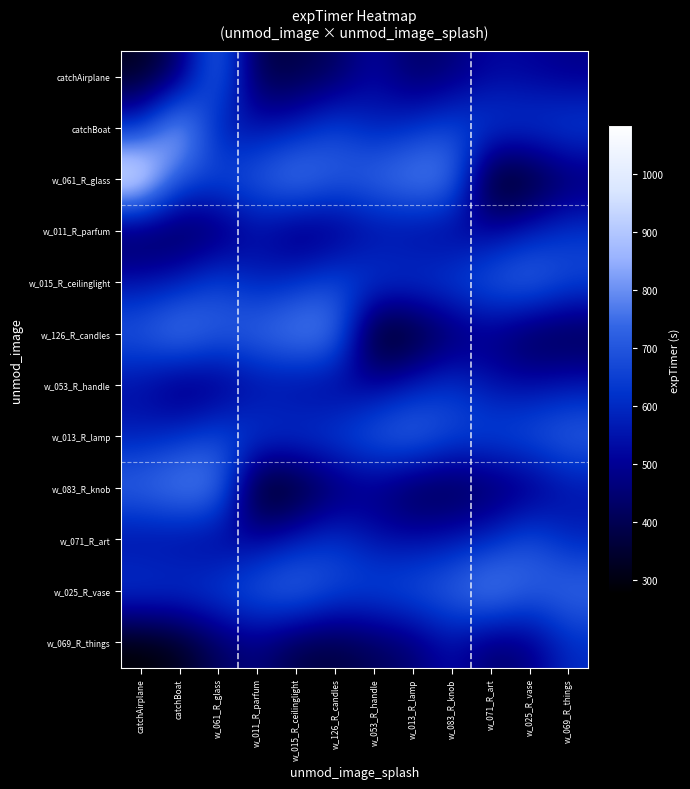

At how many categories does at least one series exceed 692?

12